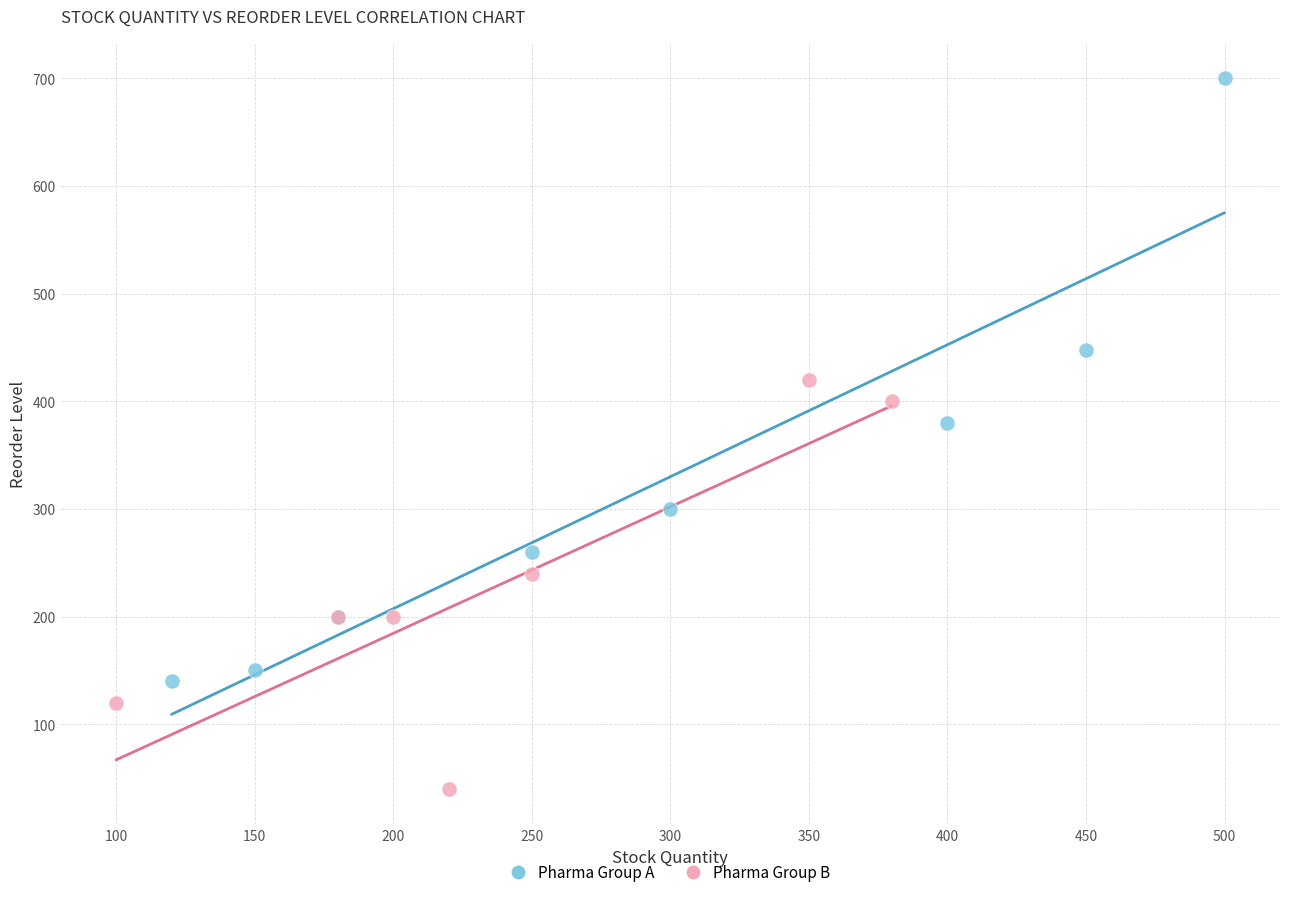

Which series has the widest spread of Y values?

Pharma Group A